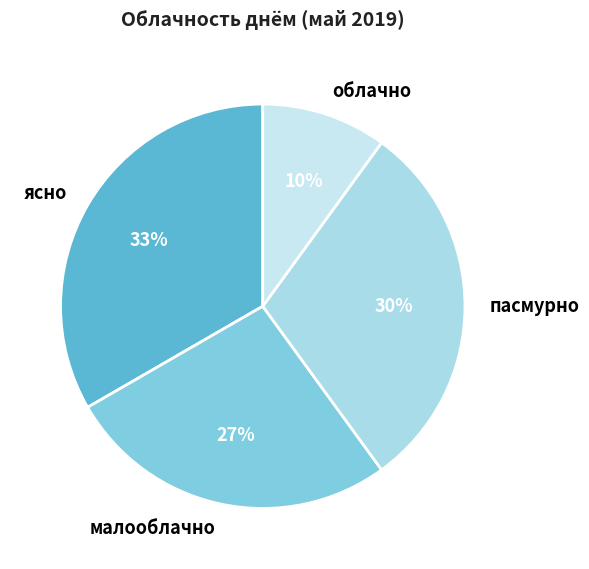

What percentage is the малооблачно slice, to the nearest percent?

27%